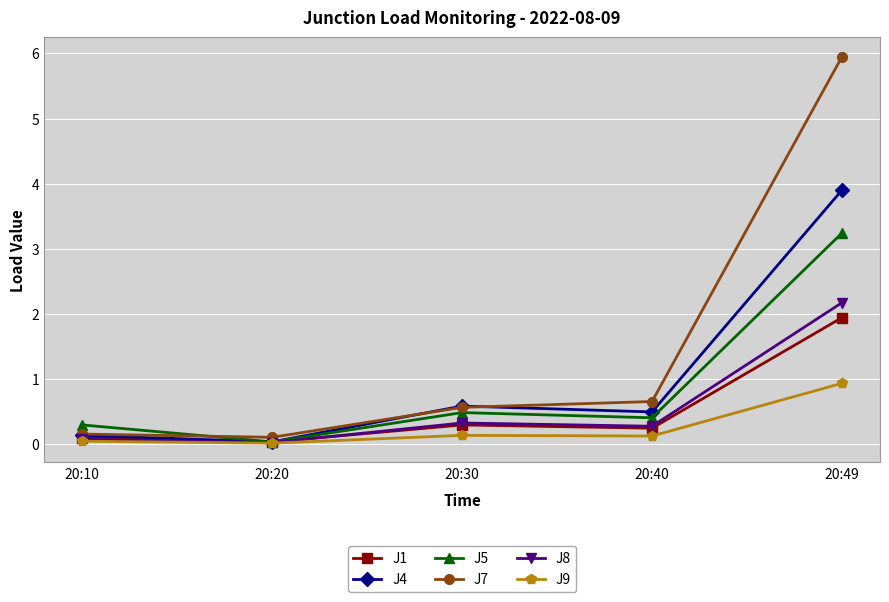

True or false: J7 and J8 intersect in this chart.

False